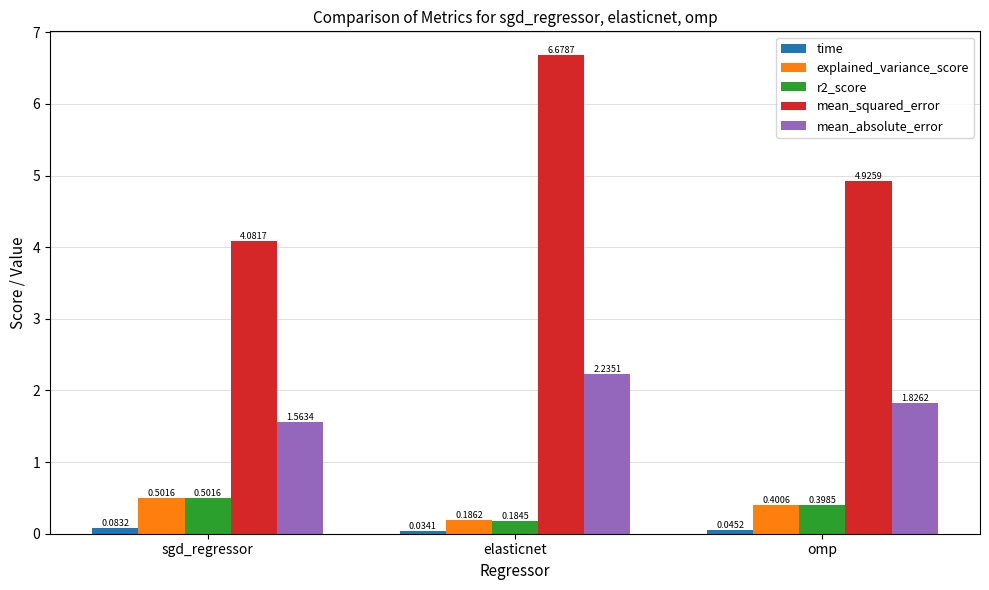

At which category is the sum across all series the highest?

elasticnet